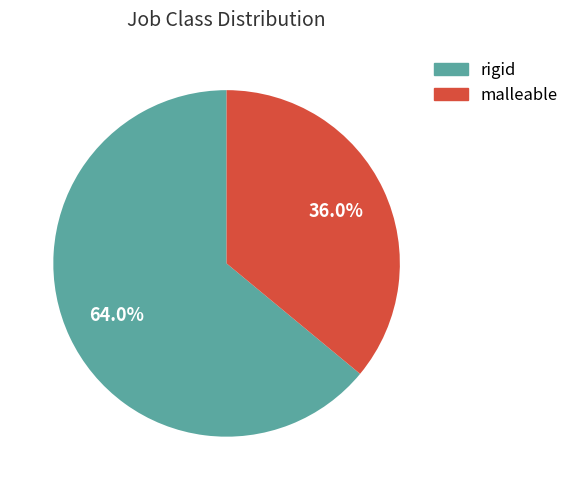

Approximately how many times larger is the value at malleable compared to rigid?

0.6